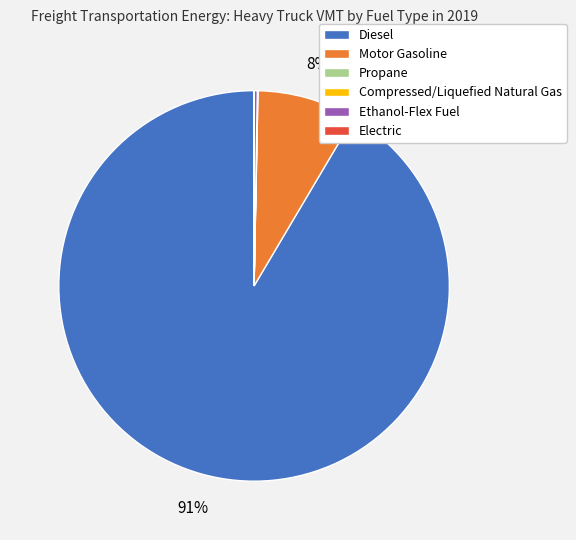

Which slice is the largest?

Diesel